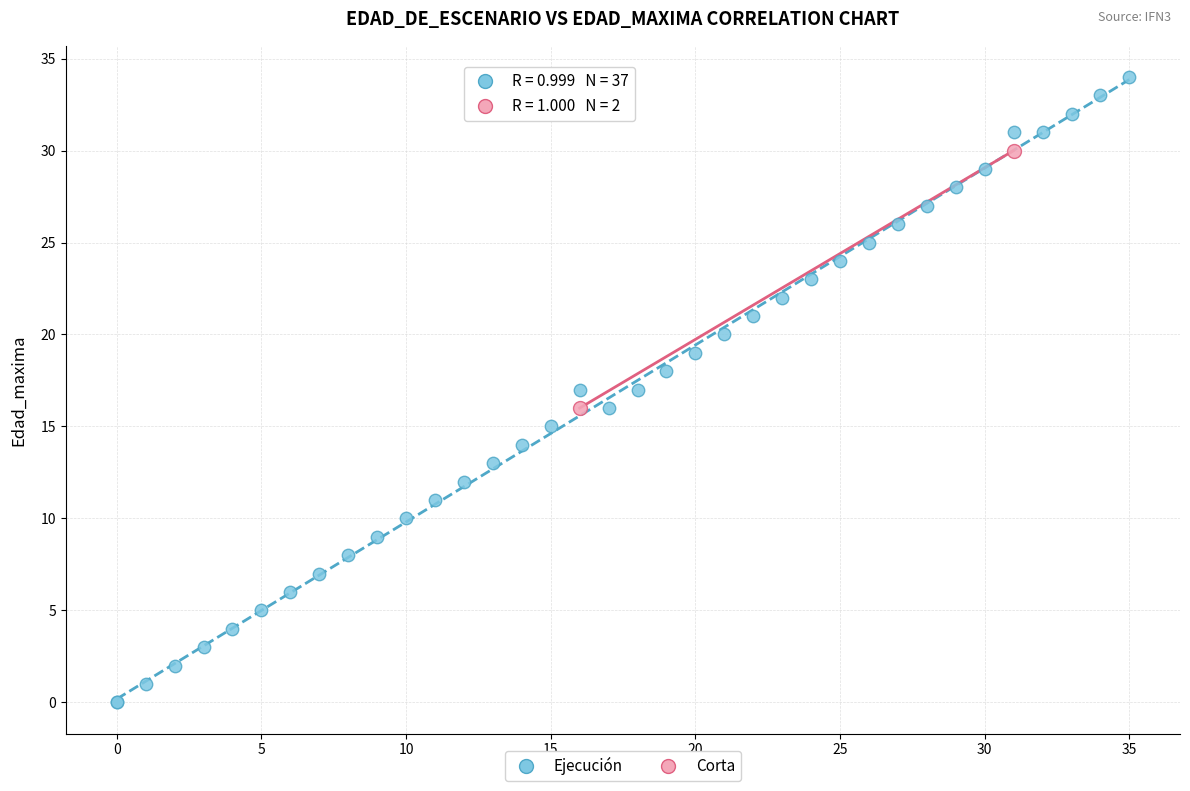

What are all the series names shown in the legend?

Ejecución, Corta